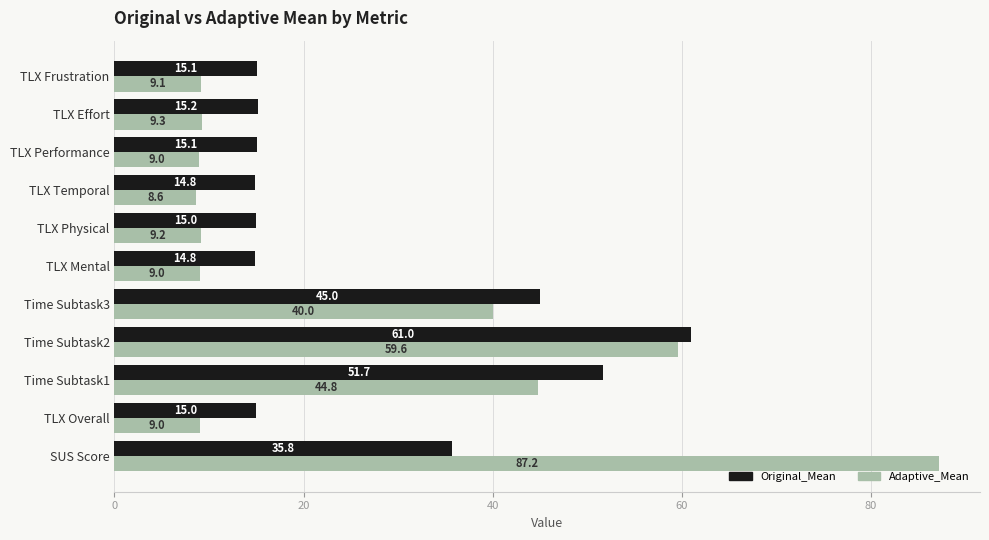

At which label is Adaptive_Mean closest to 47?

Time Subtask1